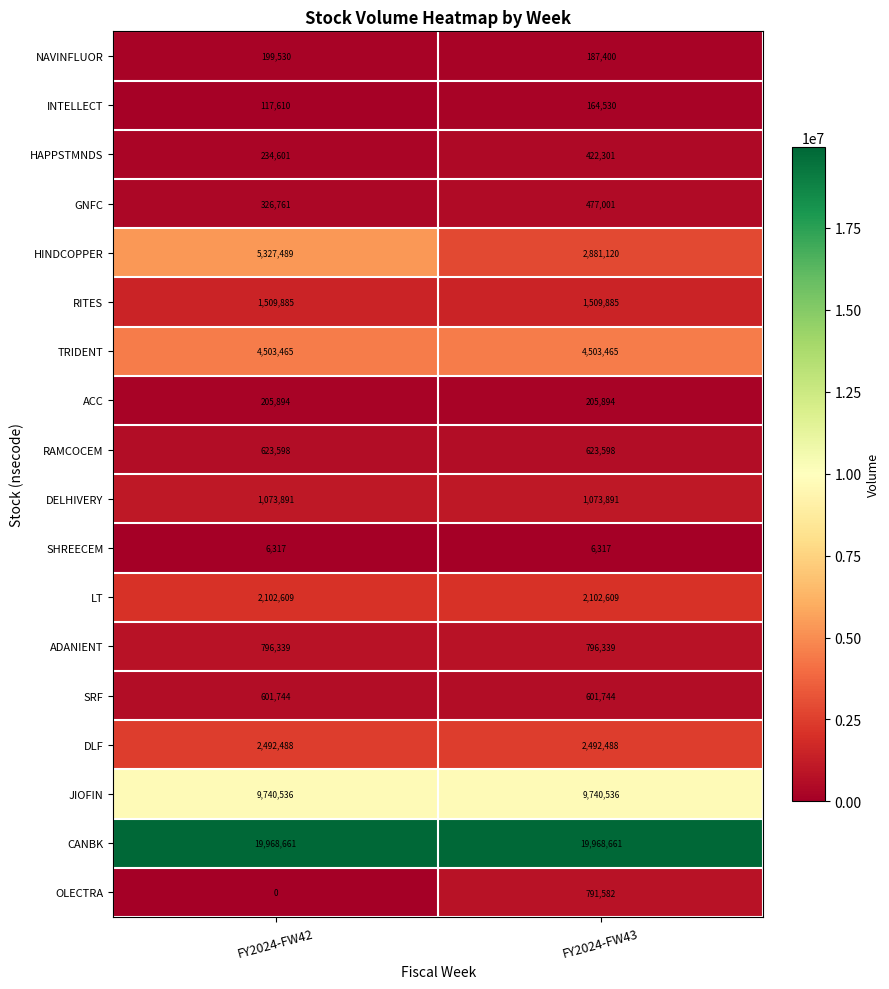

Rank the series at FY2024-FW43 from highest to lowest value.

CANBK, JIOFIN, TRIDENT, HINDCOPPER, DLF, LT, RITES, DELHIVERY, ADANIENT, OLECTRA, RAMCOCEM, SRF, GNFC, HAPPSTMNDS, ACC, NAVINFLUOR, INTELLECT, SHREECEM